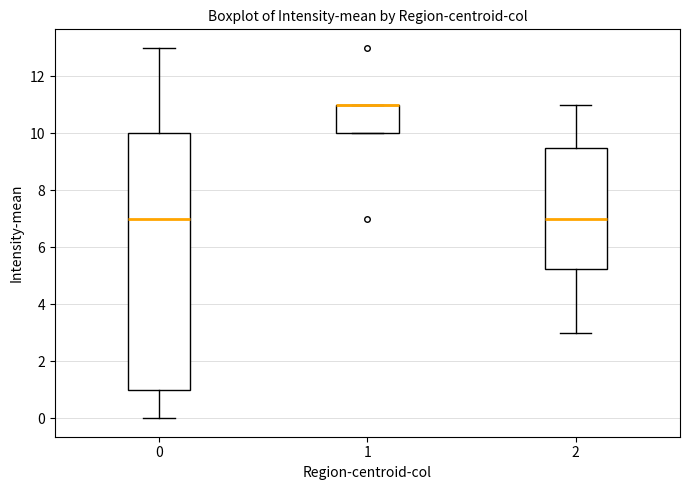

Where is the lower edge of the box at x = 0 on the y-axis? The values are not printed on the chart, so give them approximately, as read against the axis.

1.0